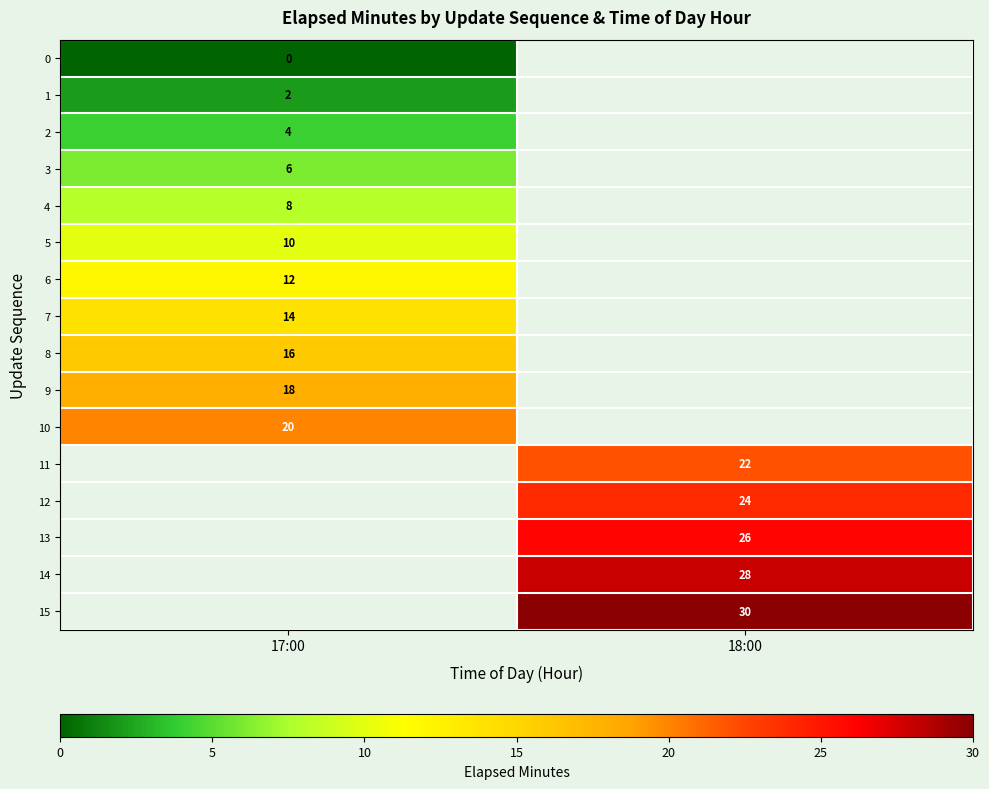

Between 18:00 and 17:00, which is larger?

17:00